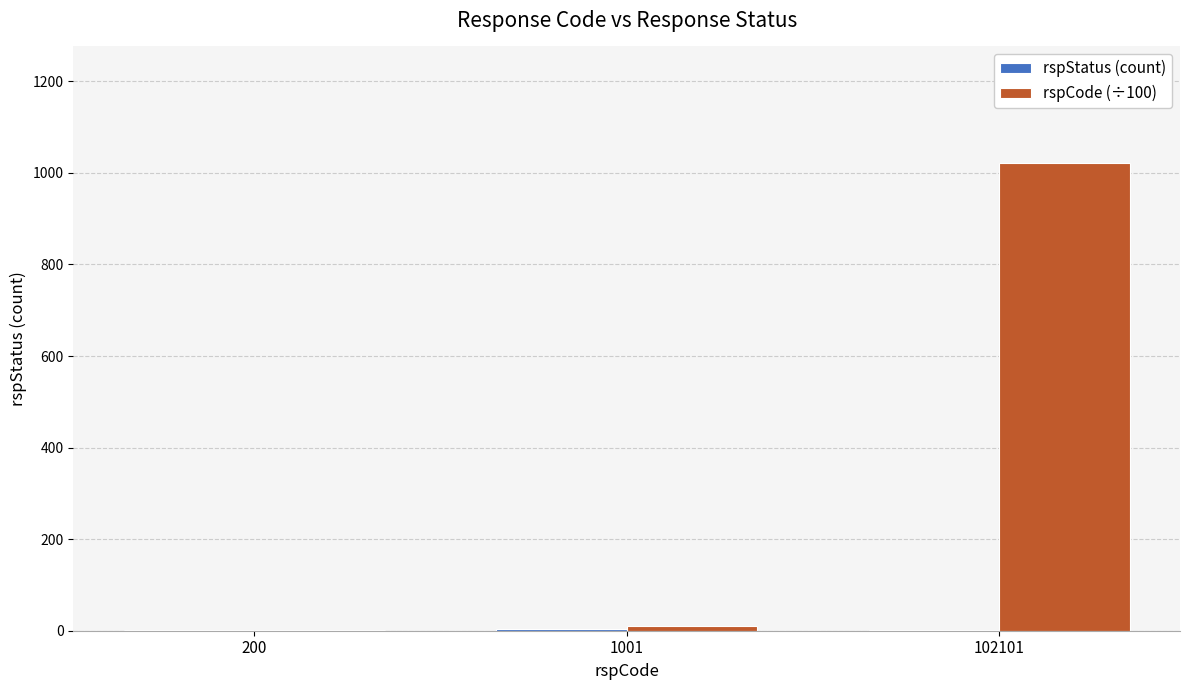

How many series are shown in this chart?

2